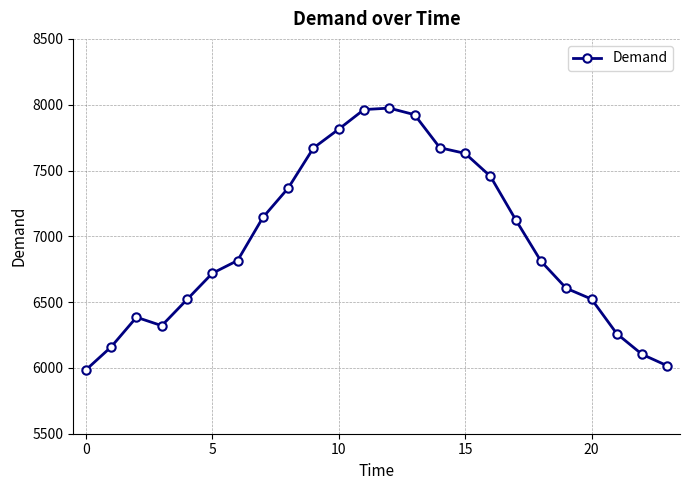

What is the minimum value shown in the chart?

5985